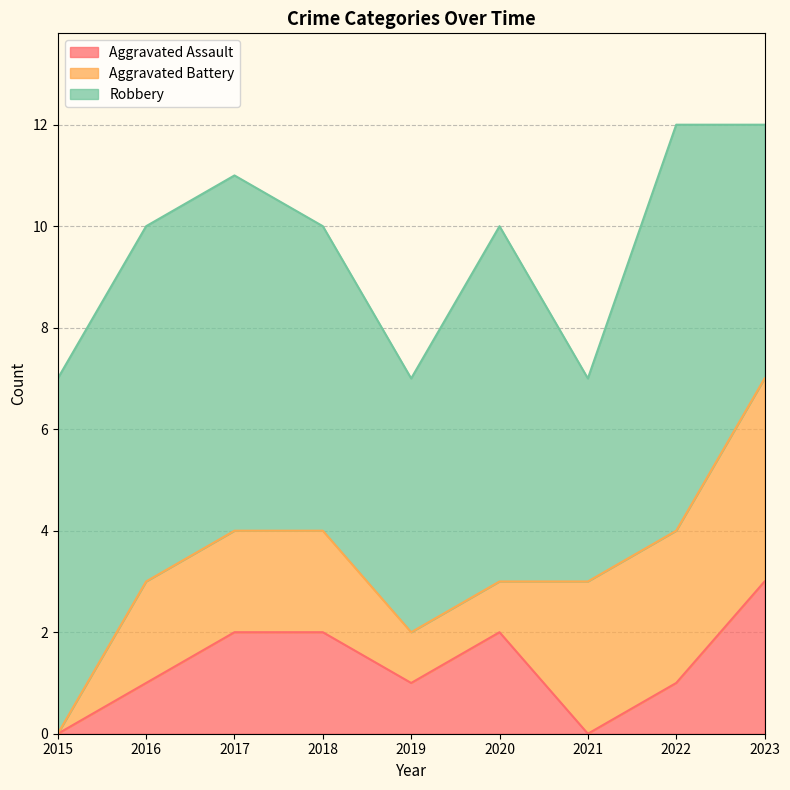

At which category is the sum across all series the highest?

2022